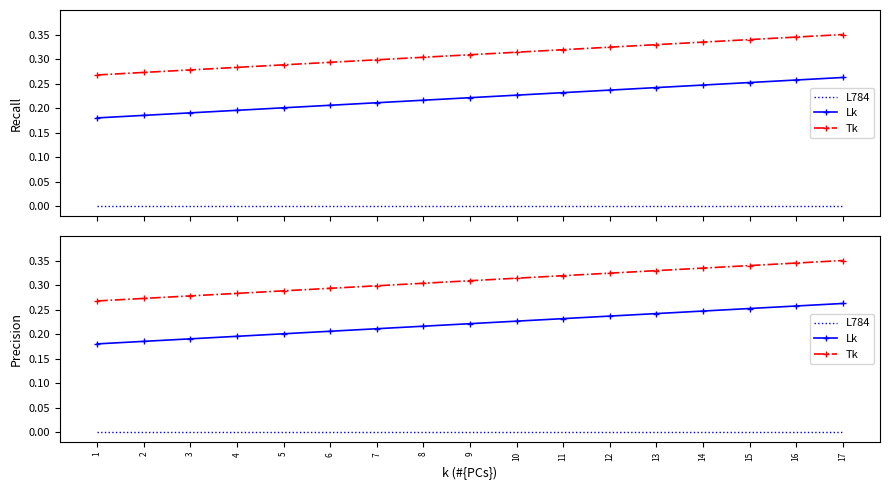

Reading left to right, extract all data points from this chart.

L784: 0.0	0.0	0.0	0.0	0.0	0.0	0.0	0.0	0.0	0.0	0.0	0.0	0.0	0.0	0.0	0.0	0.0
Lk: 0.2	0.2	0.2	0.2	0.2	0.2	0.2	0.2	0.2	0.2	0.2	0.2	0.2	0.2	0.3	0.3	0.3
Tk: 0.3	0.3	0.3	0.3	0.3	0.3	0.3	0.3	0.3	0.3	0.3	0.3	0.3	0.3	0.3	0.3	0.3